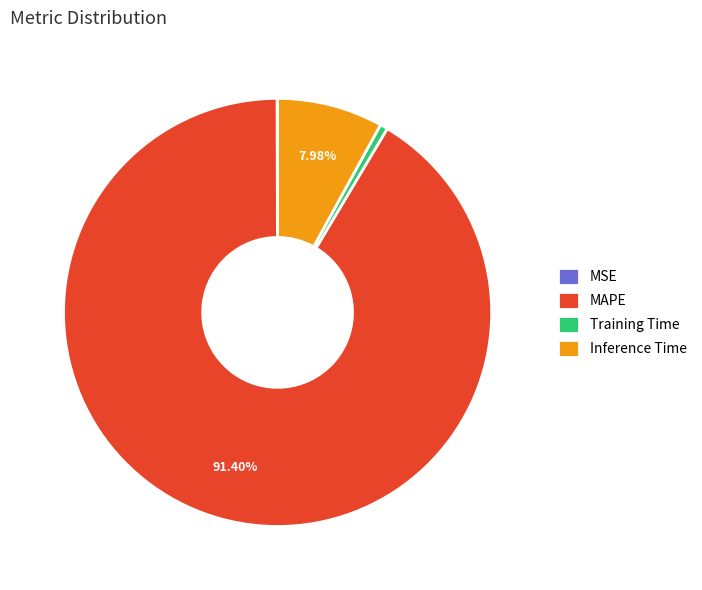

The MAPE slice represents 91% of the pie. True or false?

True